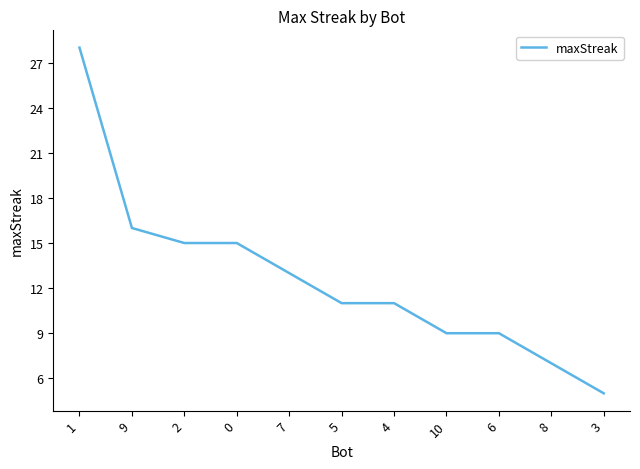

Reading left to right, extract all data points from this chart.

1=28	9=16	2=15	0=15	7=13	5=11	4=11	10=9	6=9	8=7	3=5